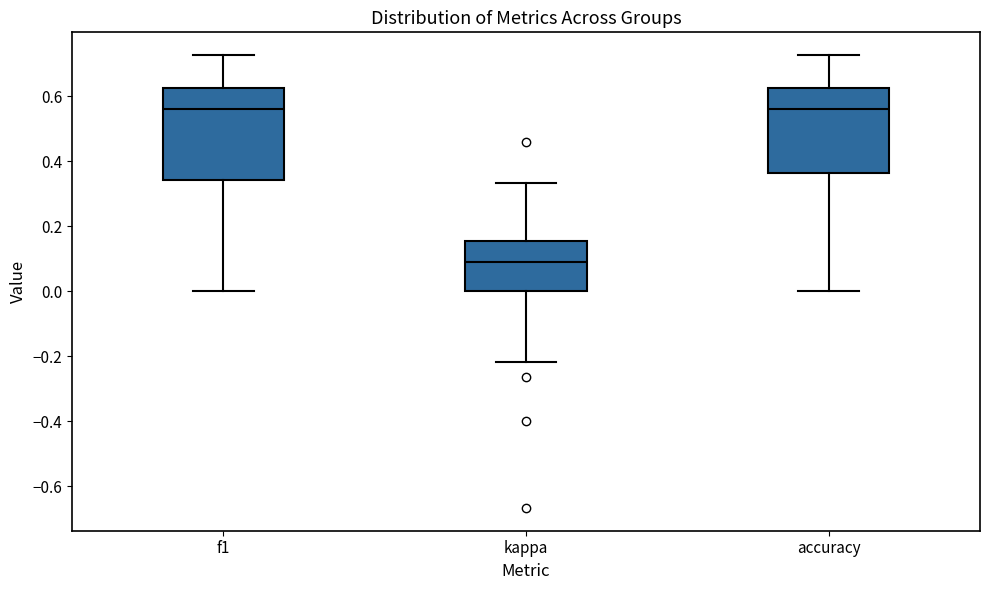

Reading left to right, transcribe this box plot: for each box, give where its median line is, the range the box spans, and where its two whiskers end, as read against the y-axis. The values are not printed on the chart, so give them approximately, as read against the axis.

f1: median 0.56, box 0.34 to 0.62, whiskers 0.00 to 0.72
kappa: median 0.10, box 0.00 to 0.16, whiskers -0.22 to 0.34
accuracy: median 0.56, box 0.36 to 0.62, whiskers 0.00 to 0.72